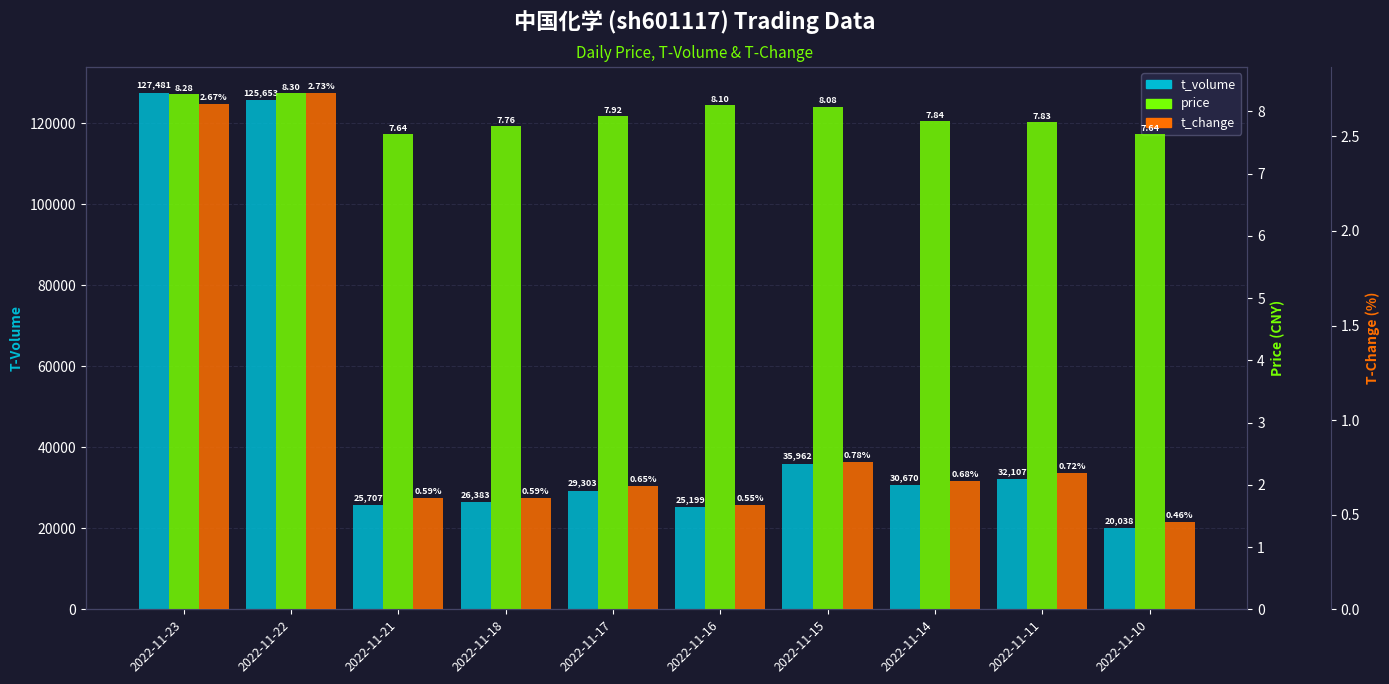

What are all the series names shown in the legend?

t_volume, price, t_change